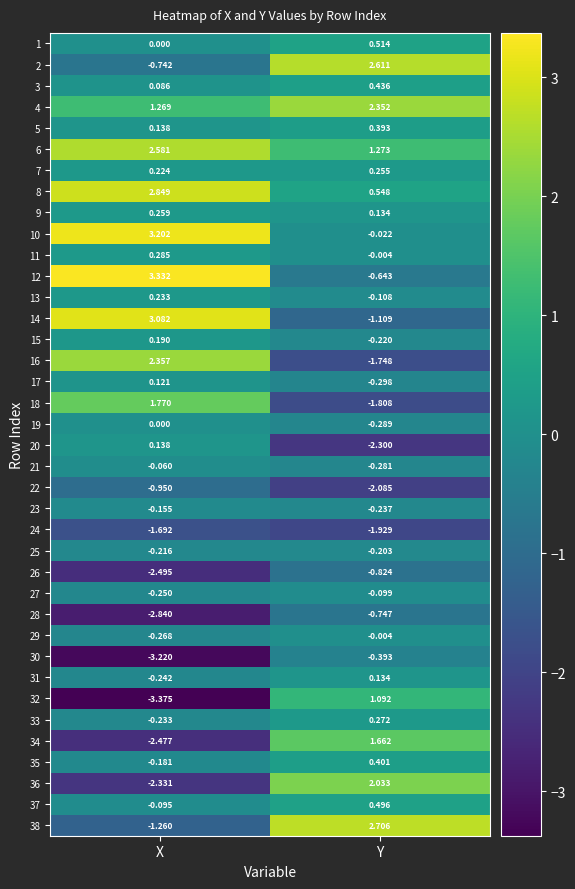

List the labels in order of 3 value, largest first.

Y, X